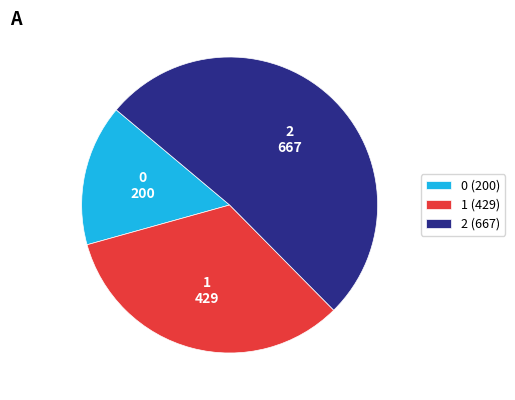

Approximately how many times larger is the value at 0 (200) compared to 1 (429)?

0.5